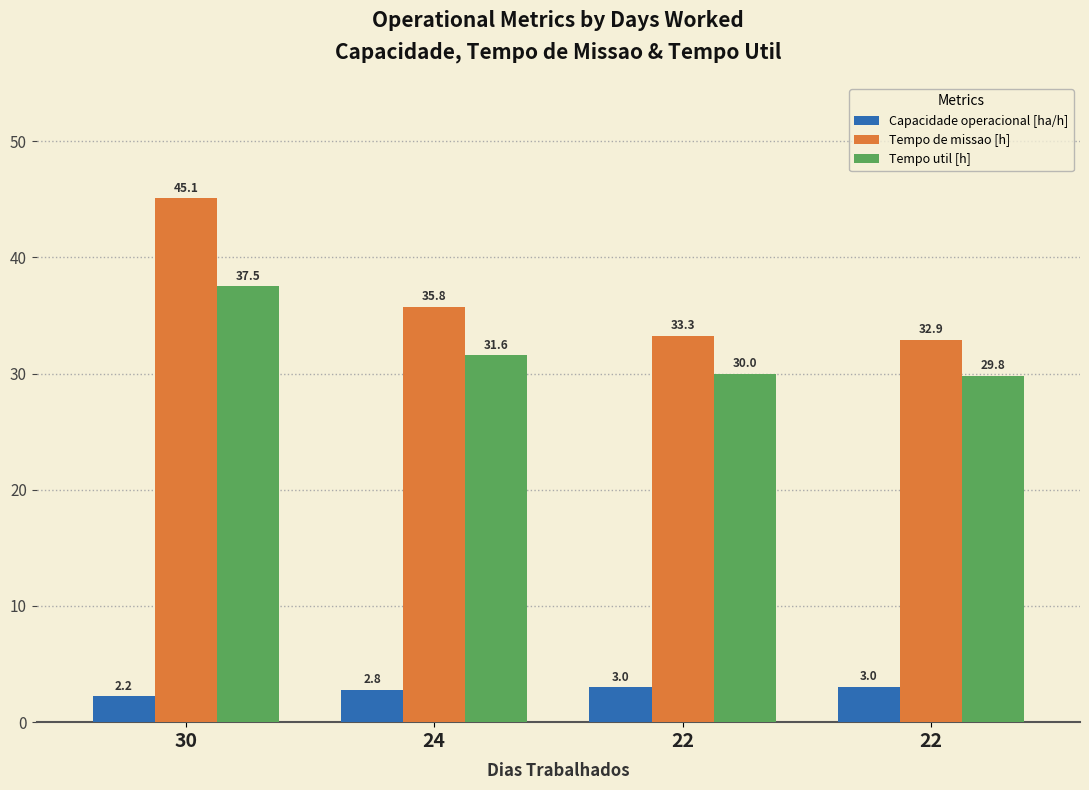

How many bars are there in total?

12